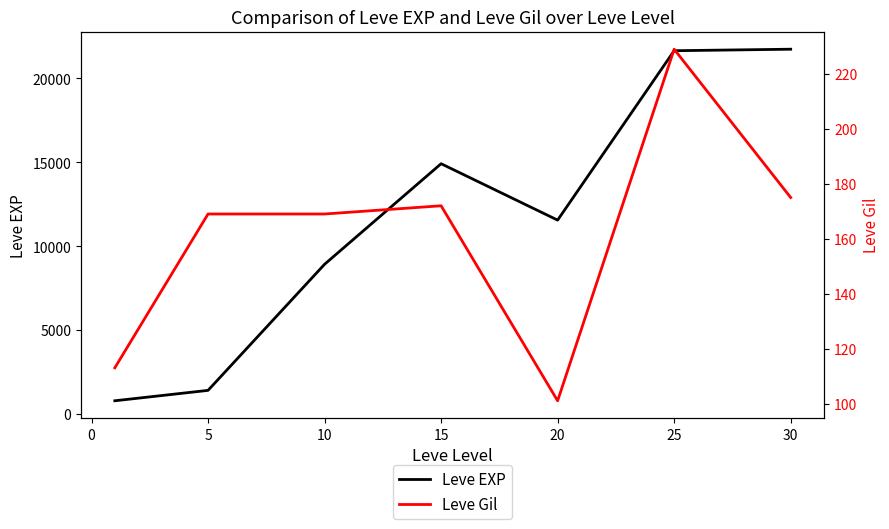

True or false: Leve Gil and Leve EXP cross at least once.

False